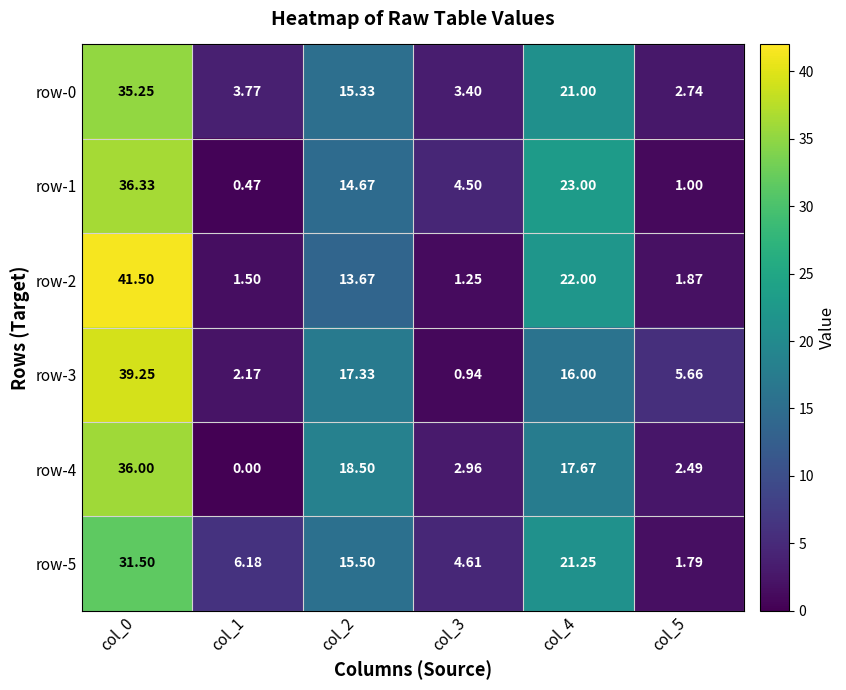

How many series are shown in this chart?

6